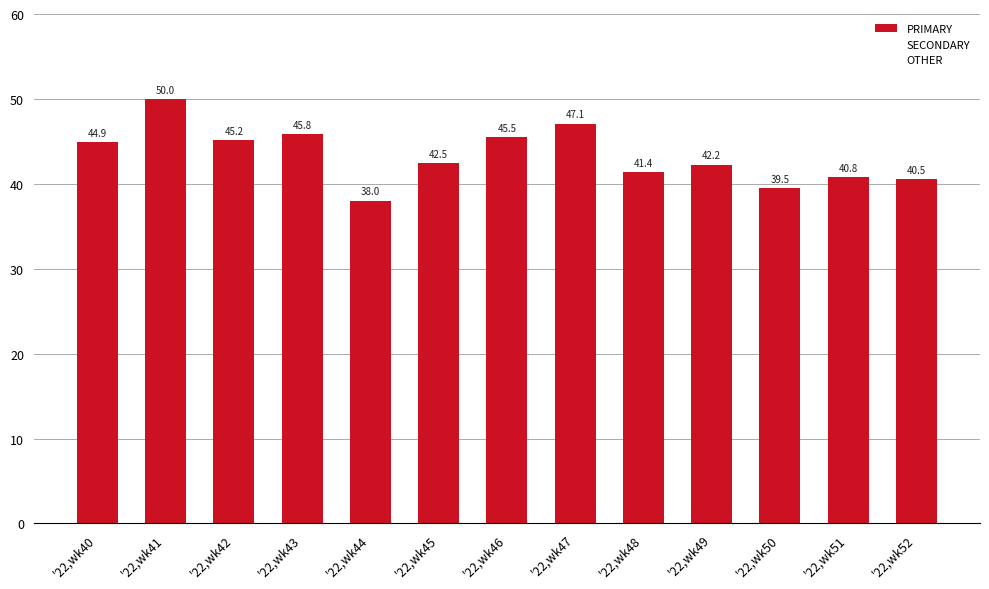

Rank the categories by value from highest to lowest.

'22,wk41, '22,wk47, '22,wk43, '22,wk46, '22,wk42, '22,wk40, '22,wk45, '22,wk49, '22,wk48, '22,wk51, '22,wk52, '22,wk50, '22,wk44